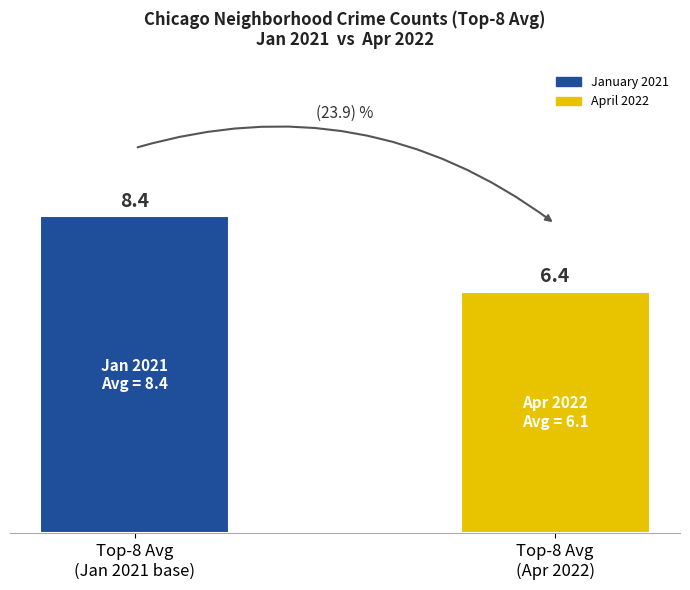

Are the bars horizontal?

No